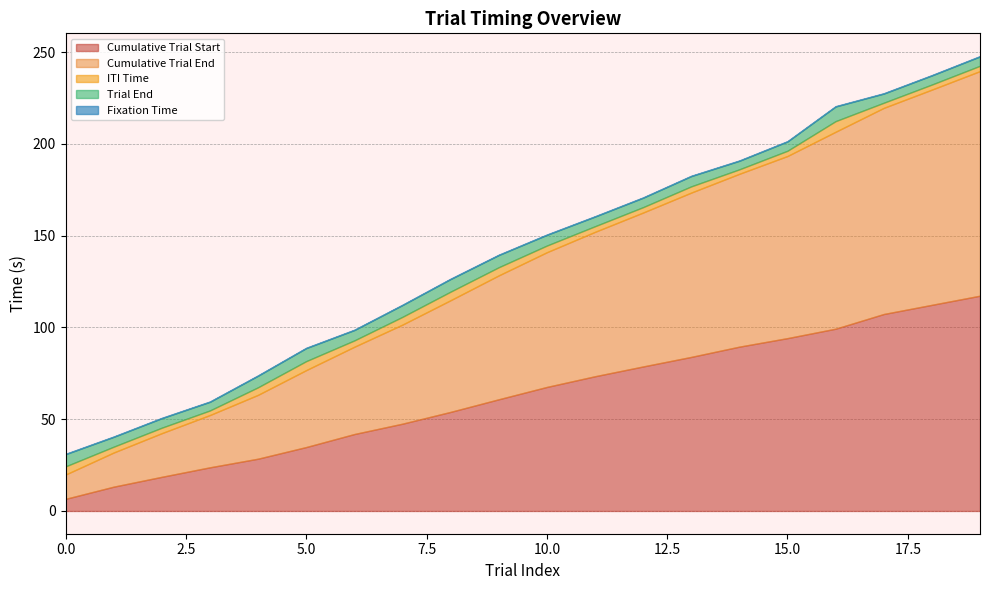

At how many categories does at least one series exceed 44?

14